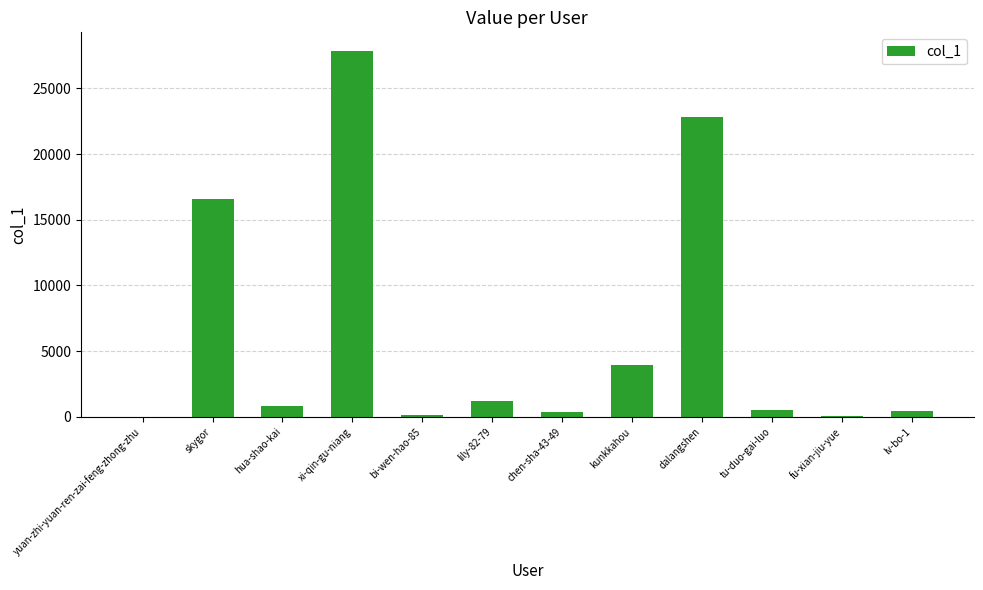

What value does the data have at xi-qin-gu-niang?

27871